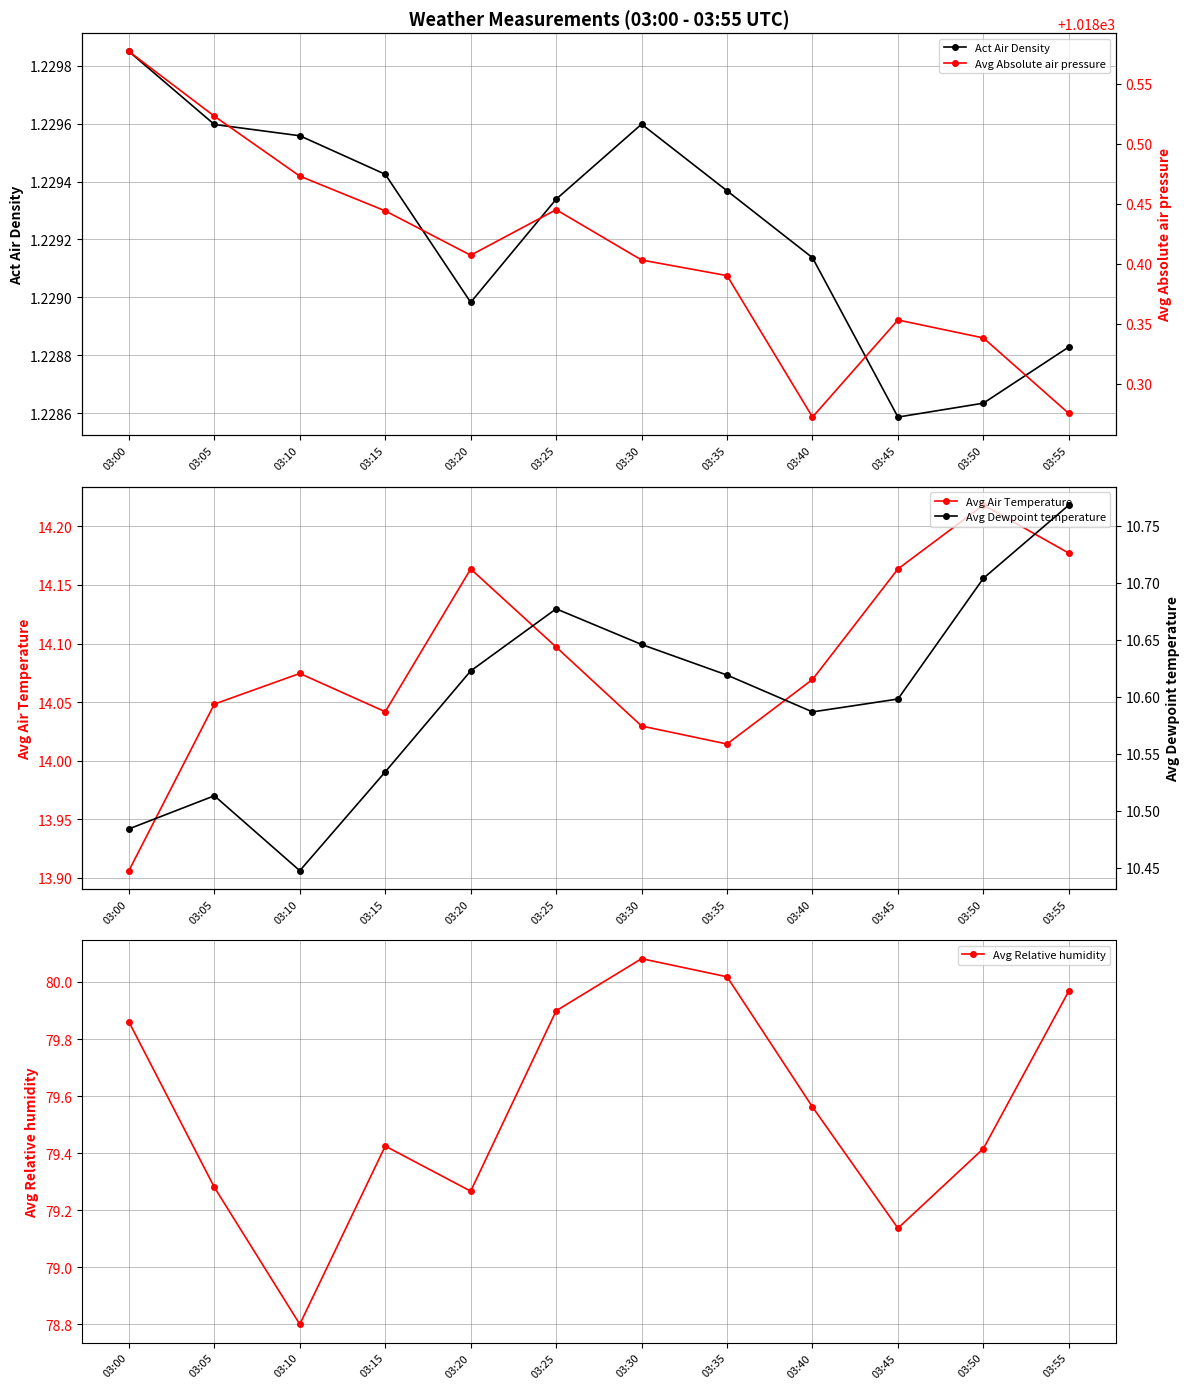

What is the value of the Avg Dewpoint temperature point at the 5th from the left?

10.6